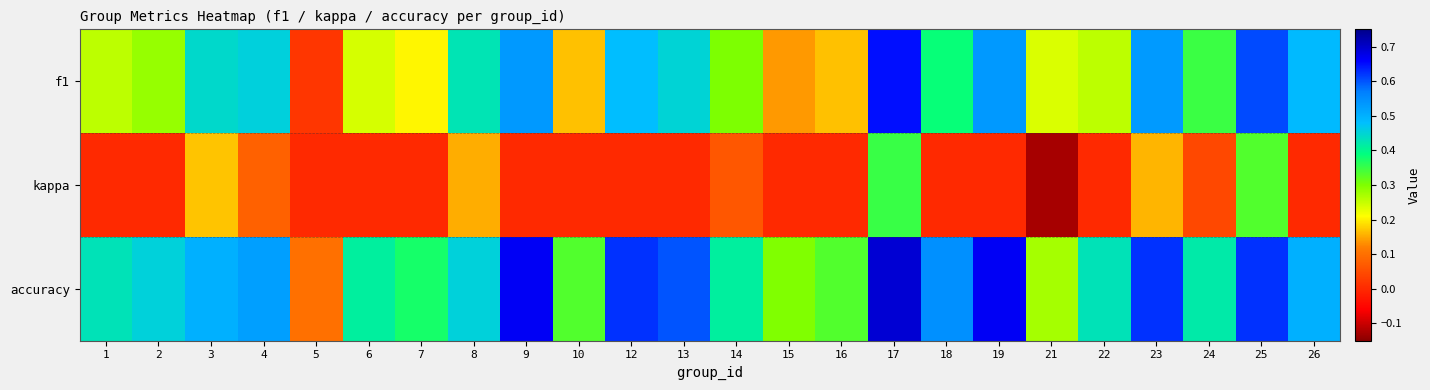

What is the highest value of the kappa series?

0.3